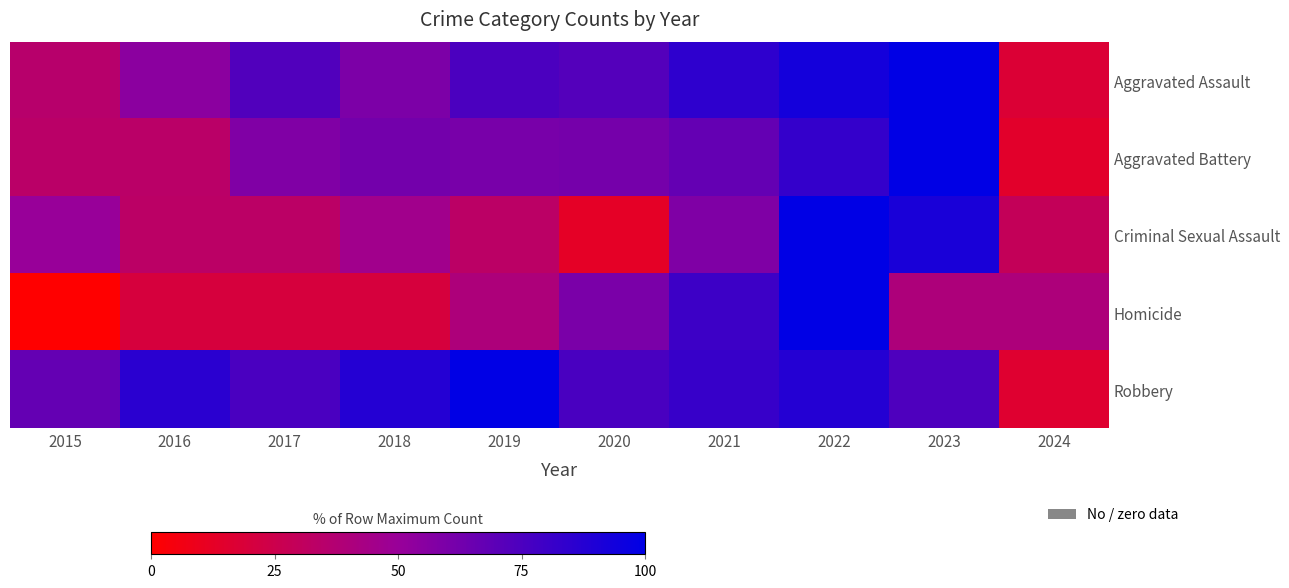

Rank the series by their maximum value, from lowest to highest.

Aggravated Assault, Aggravated Battery, Criminal Sexual Assault, Homicide, Robbery